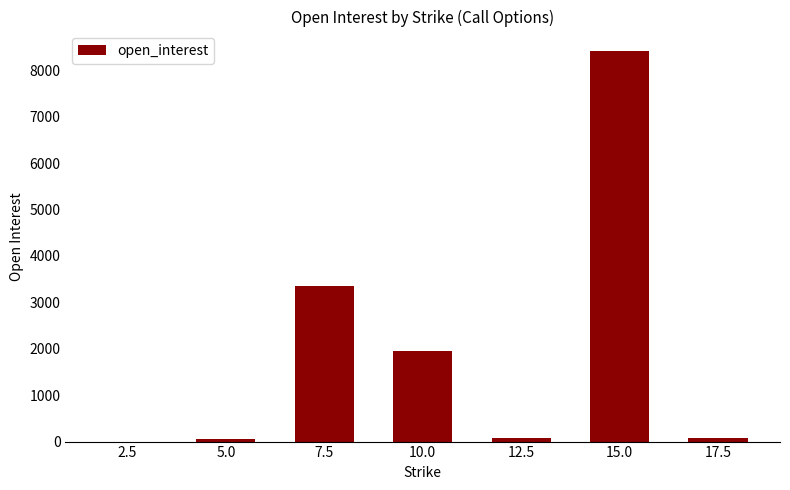

At which label does the data first exceed 76?

7.5